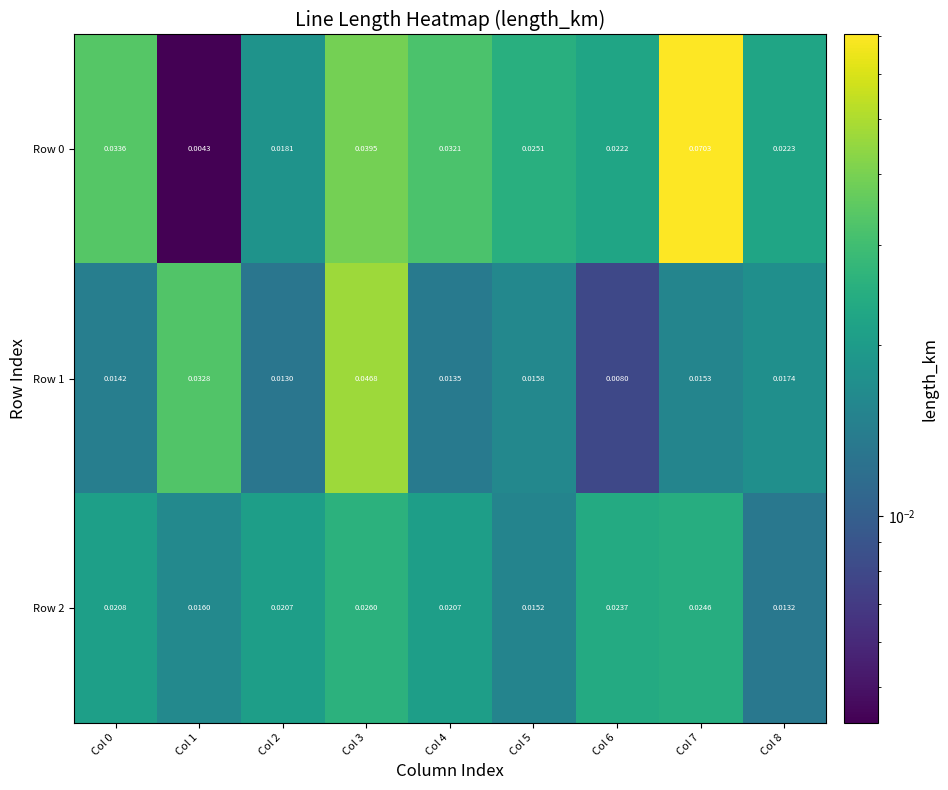

Rank the series by their maximum value, from highest to lowest.

Row 0, Row 1, Row 2